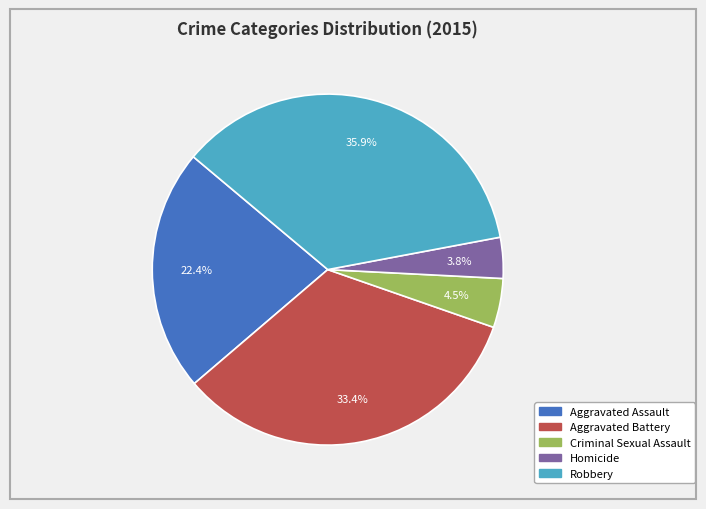

To the nearest percent, what is the average slice percentage?

20%